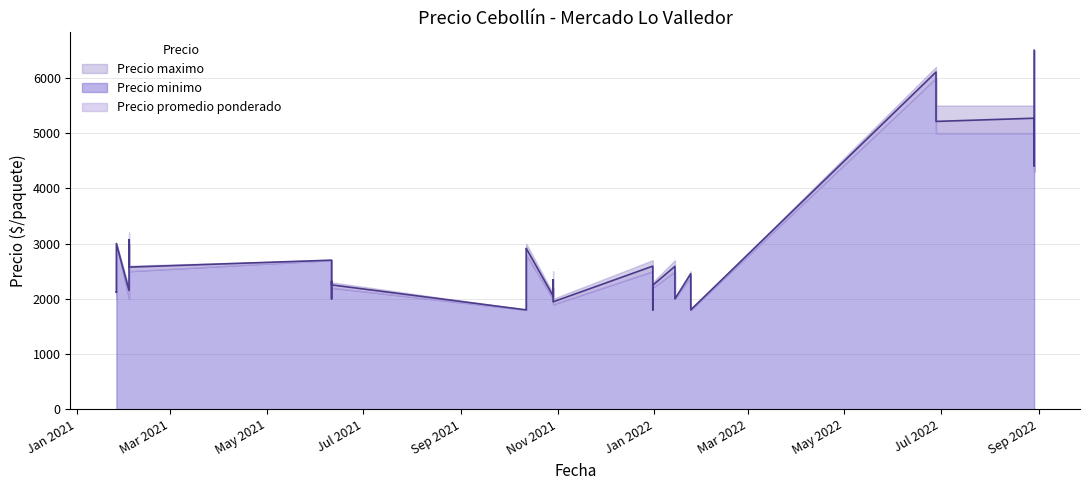

True or false: Precio promedio ponderado and Precio maximo intersect in this chart.

False